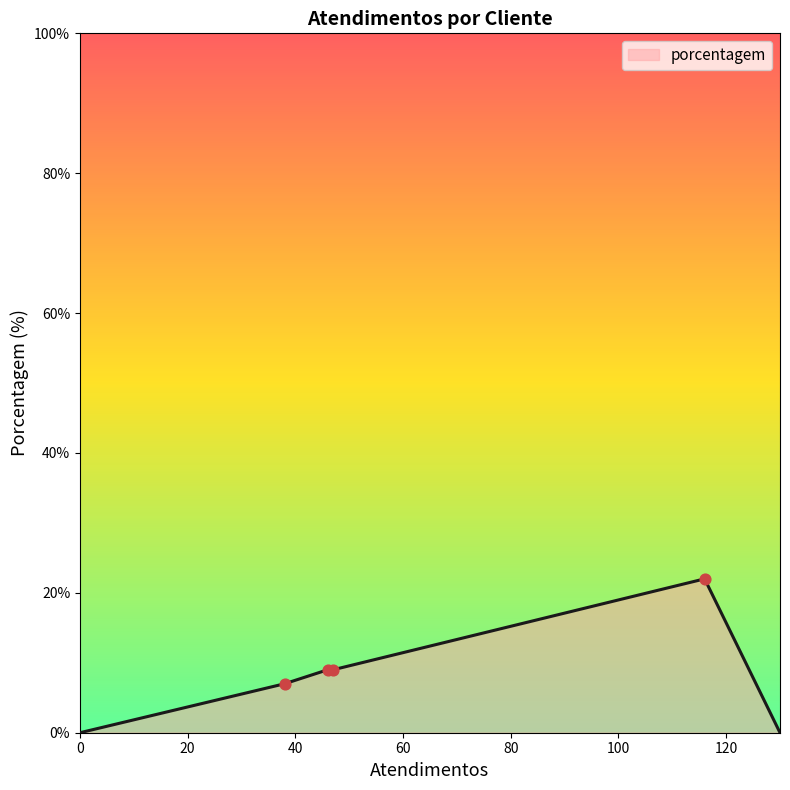

True or false: the data has more than 2 interior local peaks.

False